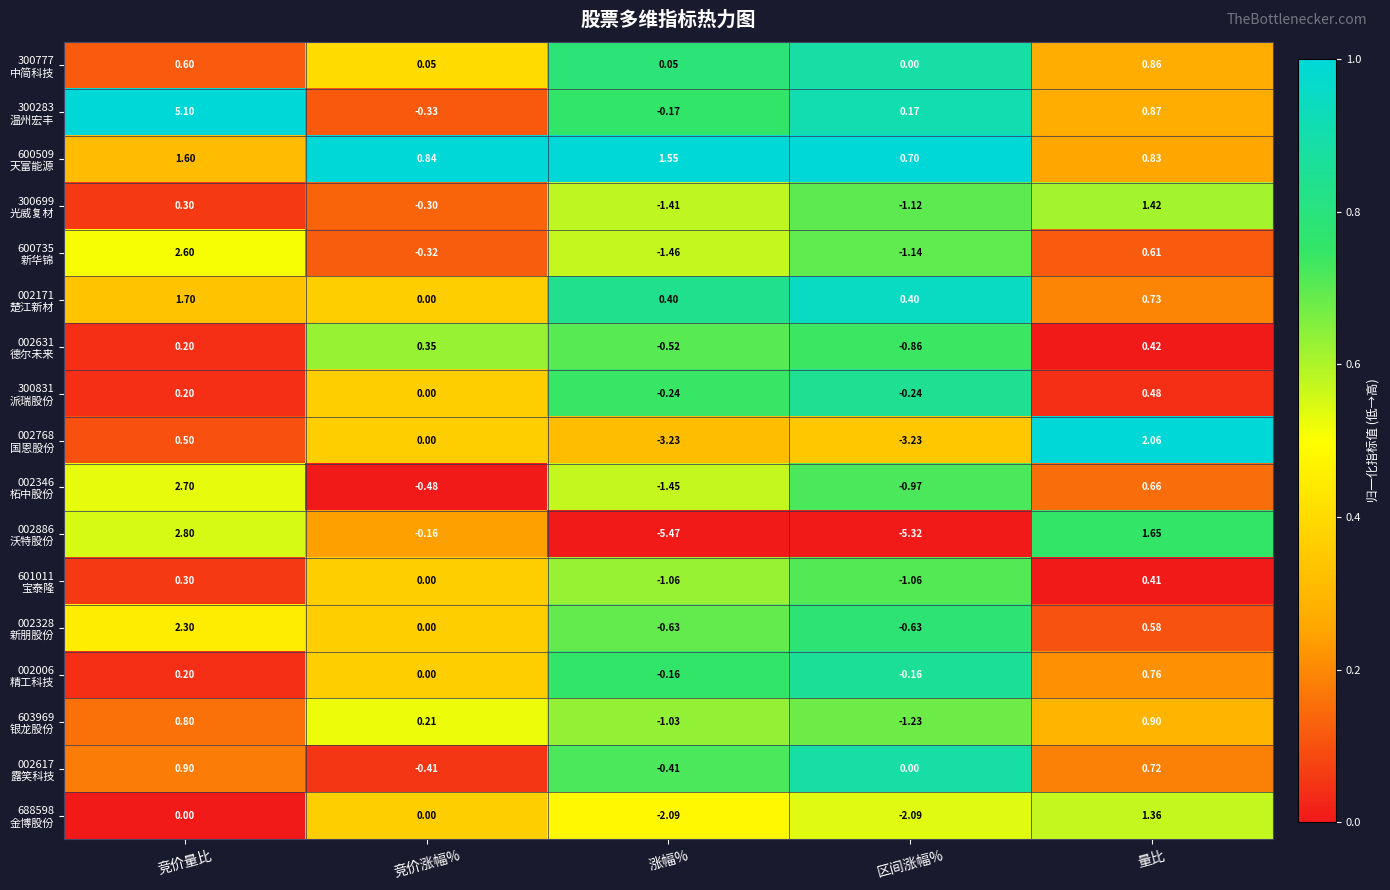

Which label corresponds to the smallest value in the chart?

涨幅%